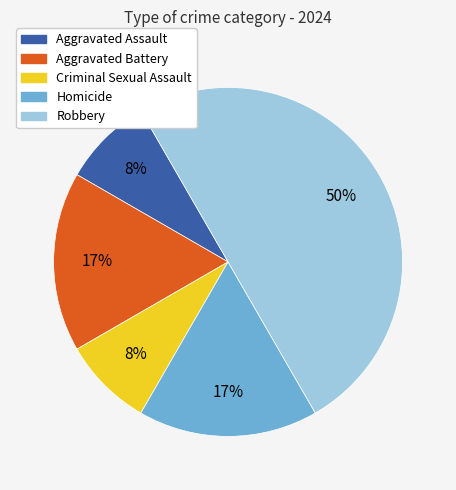

Is the sum of Homicide and Robbery greater than half?

Yes